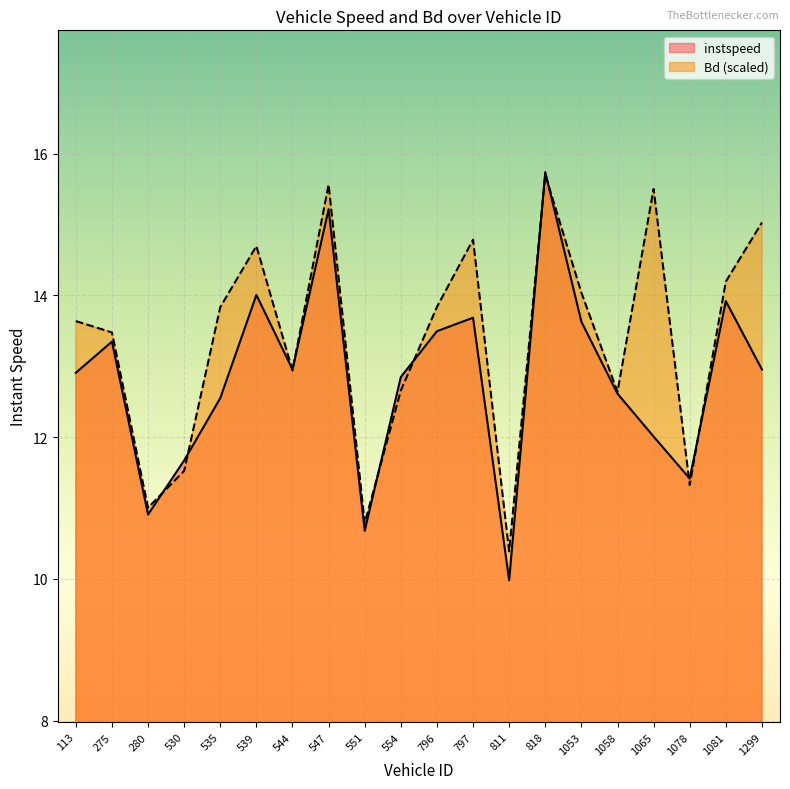

How many lines are shown in the chart?

2